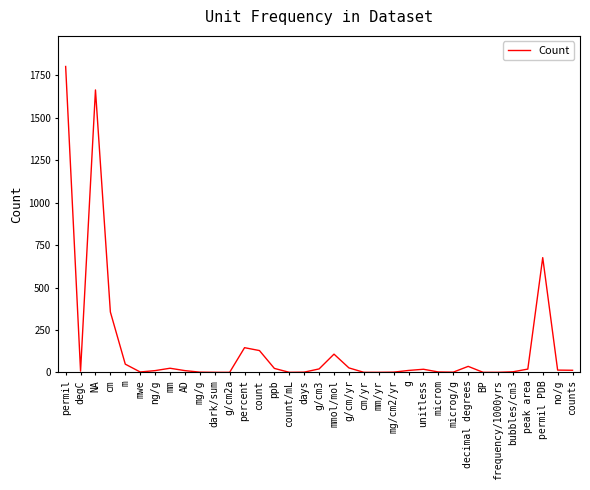

What is the maximum value shown in the chart?

1801